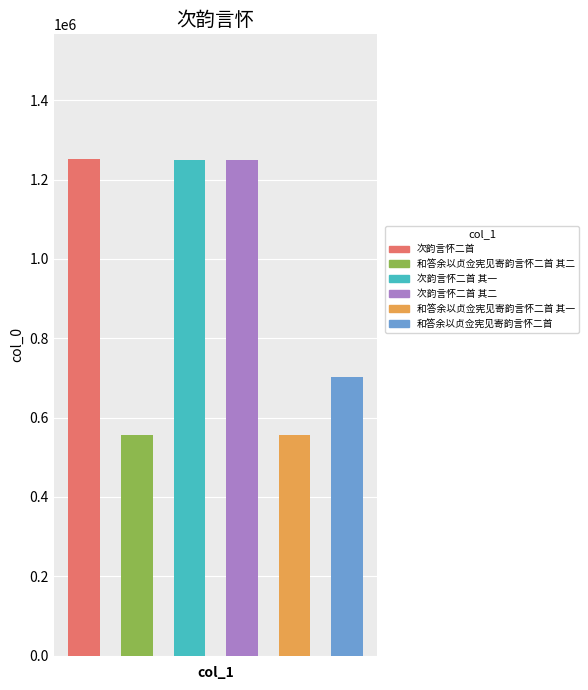

What is the greatest value displayed?

1252728